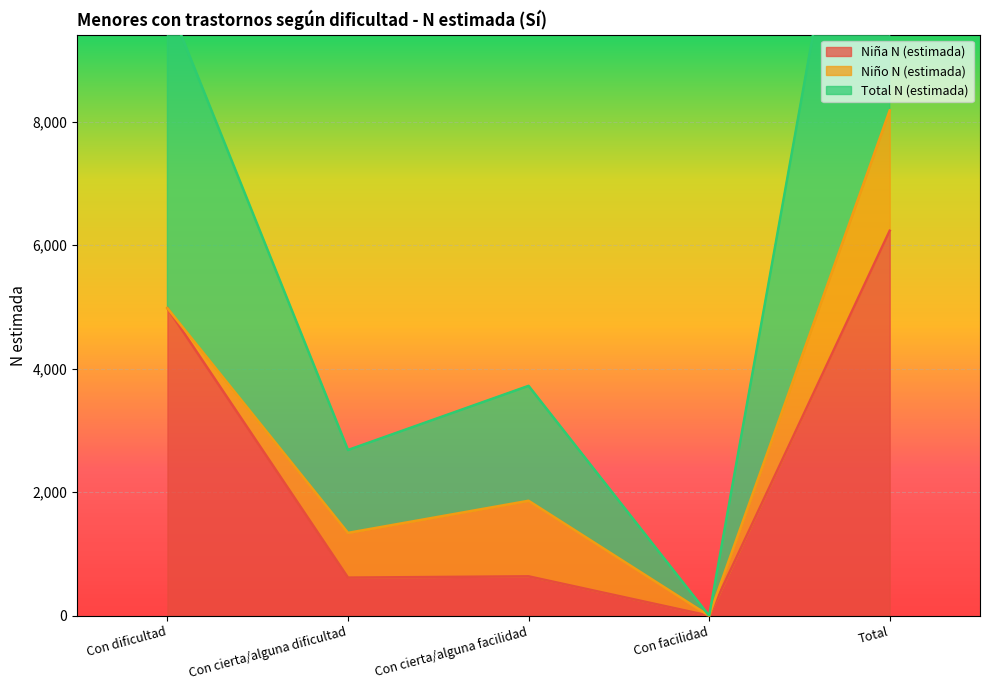

Where is Niña N (estimada) nearest to the value 3117?

Con dificultad